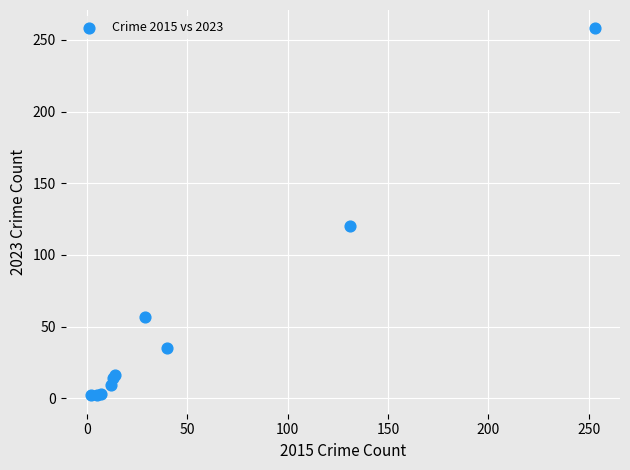

What Y value in the scatter plot is closest to 130?

120